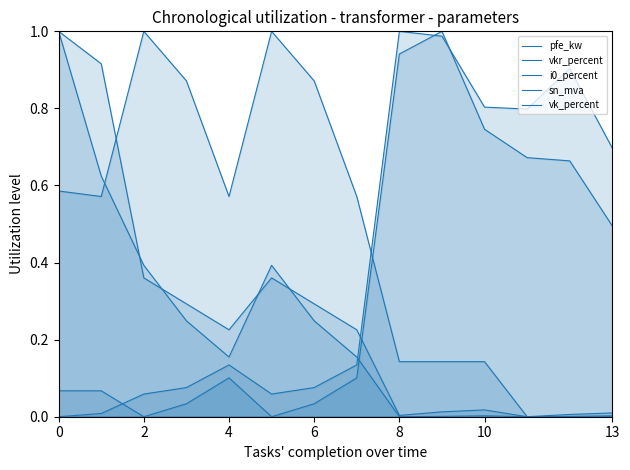

What is the greatest value displayed?

1.0